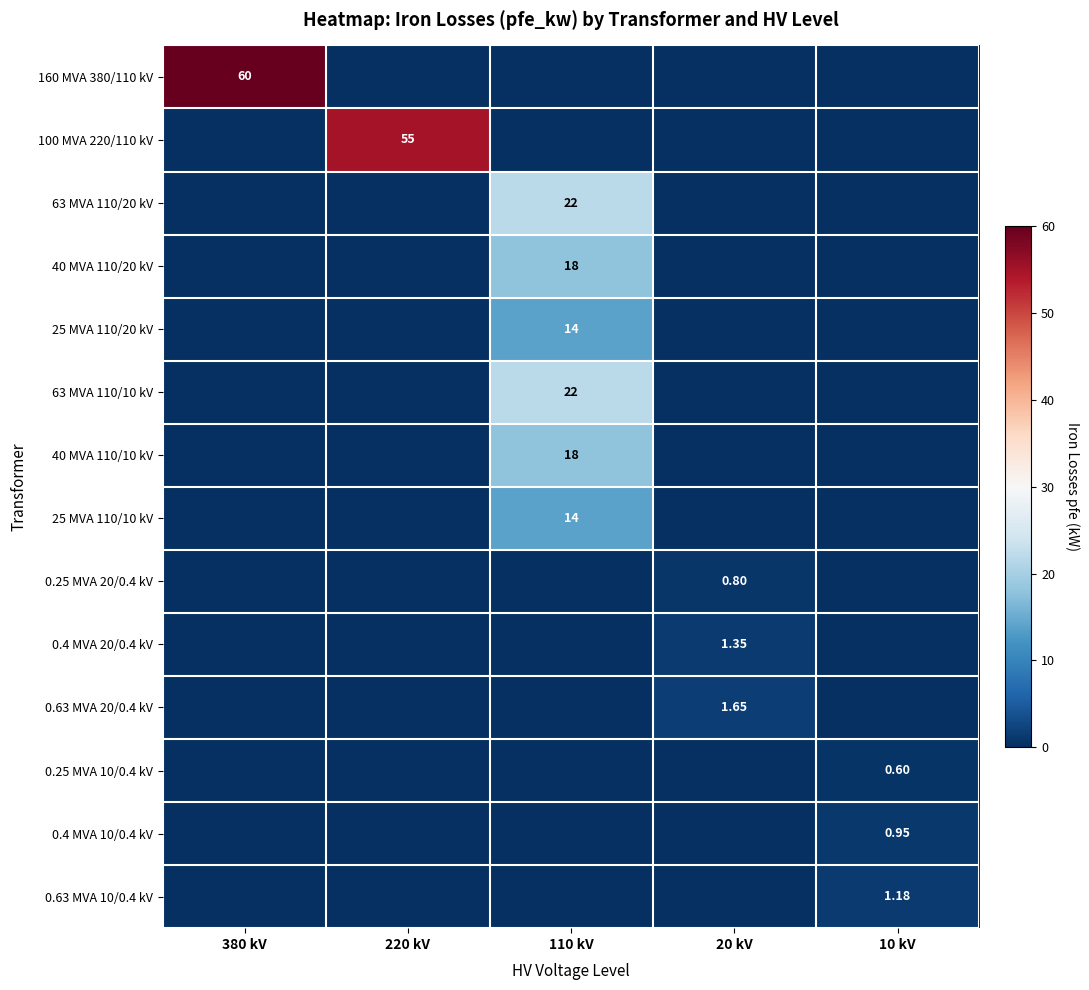

How many values in the 0.25 MVA 10/0.4 kV series exceed 0?

1